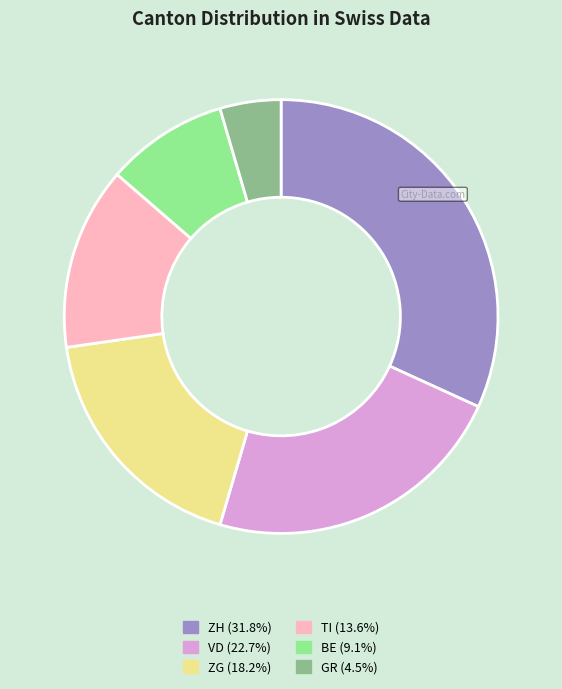

Combined, do ZG (18.2%) and GR (4.5%) account for over 50%?

No